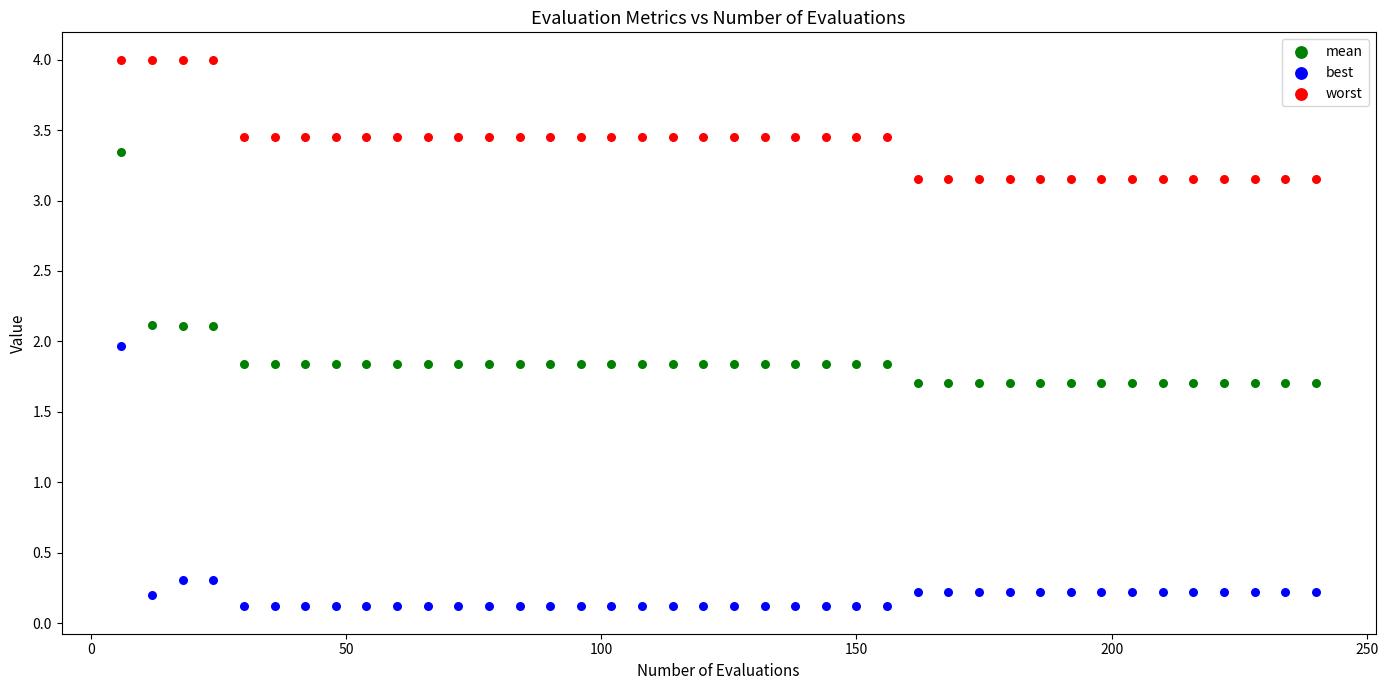

Across all data points, what is the range of X values (max minus min)?

234.0